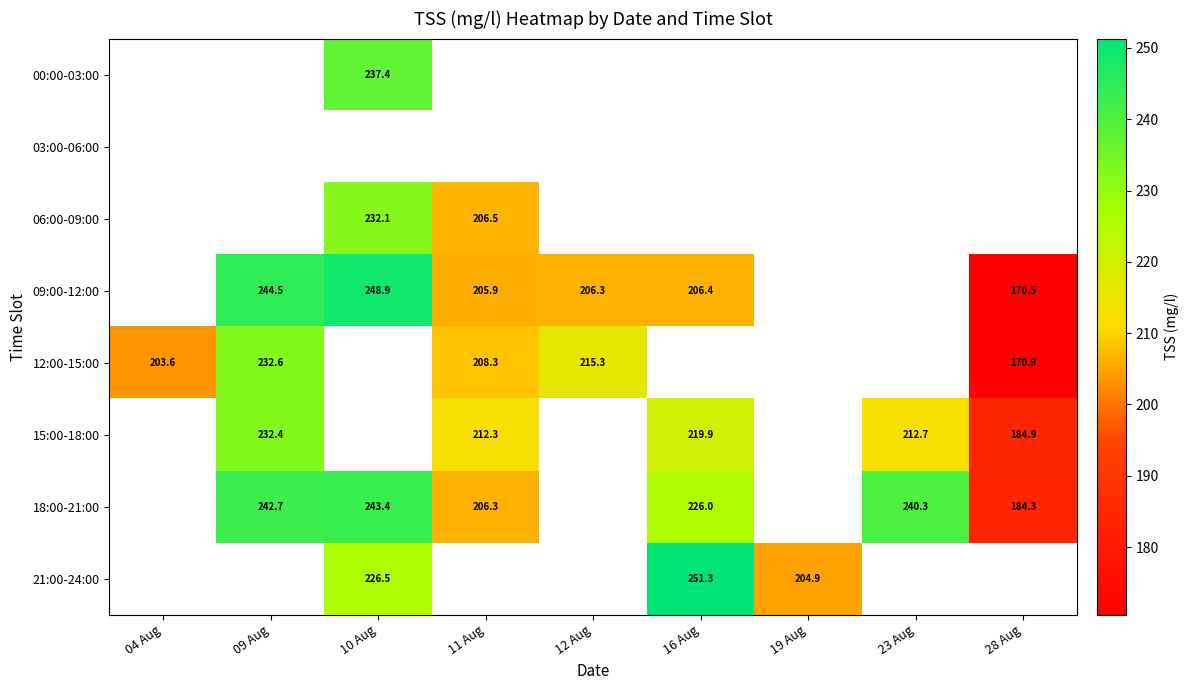

How many positive values does the 06:00-09:00 series have?

2